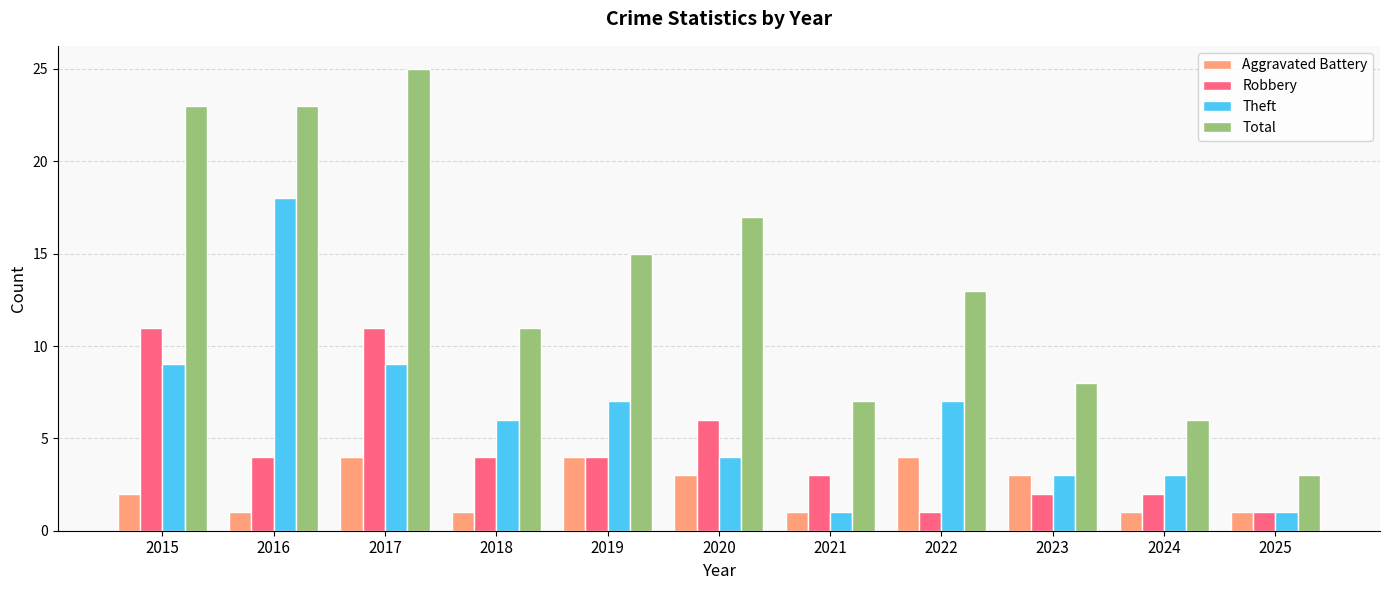

Is the value of Aggravated Battery at 2017 greater than the value of Robbery at 2020?

No